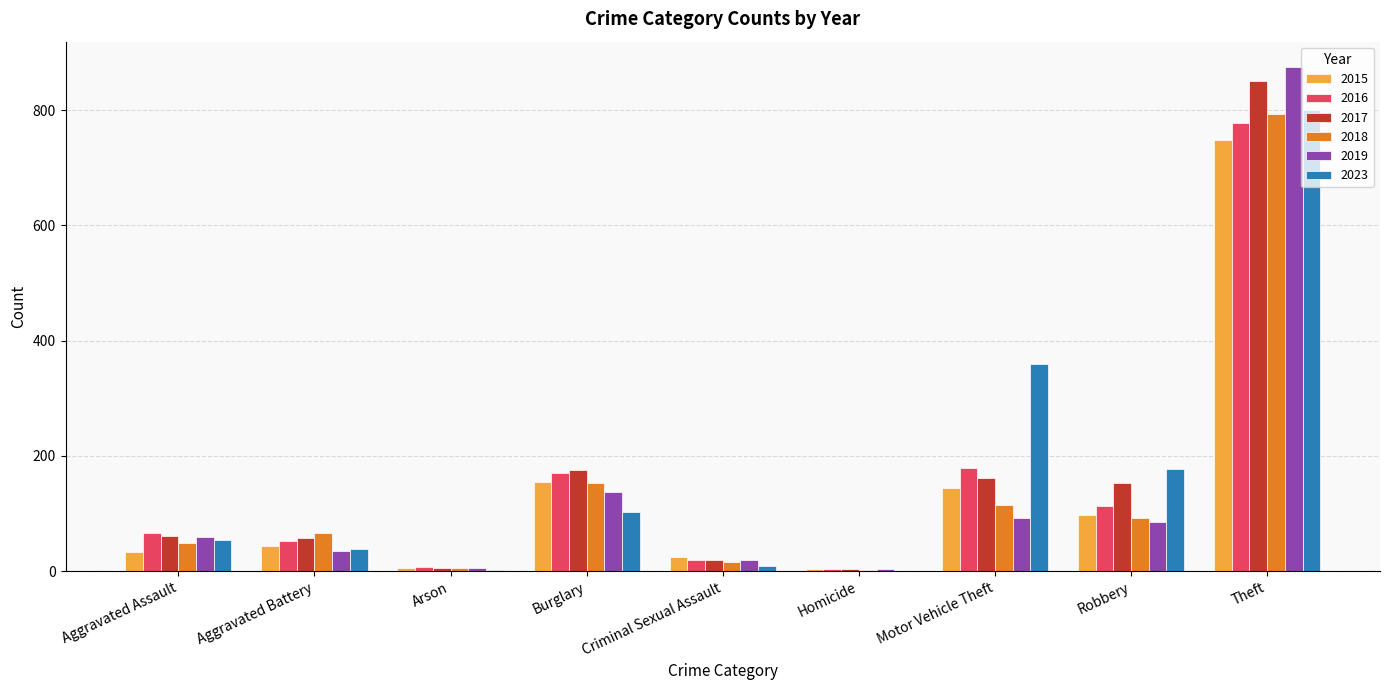

At which category does the chart reach its peak across all series?

Theft